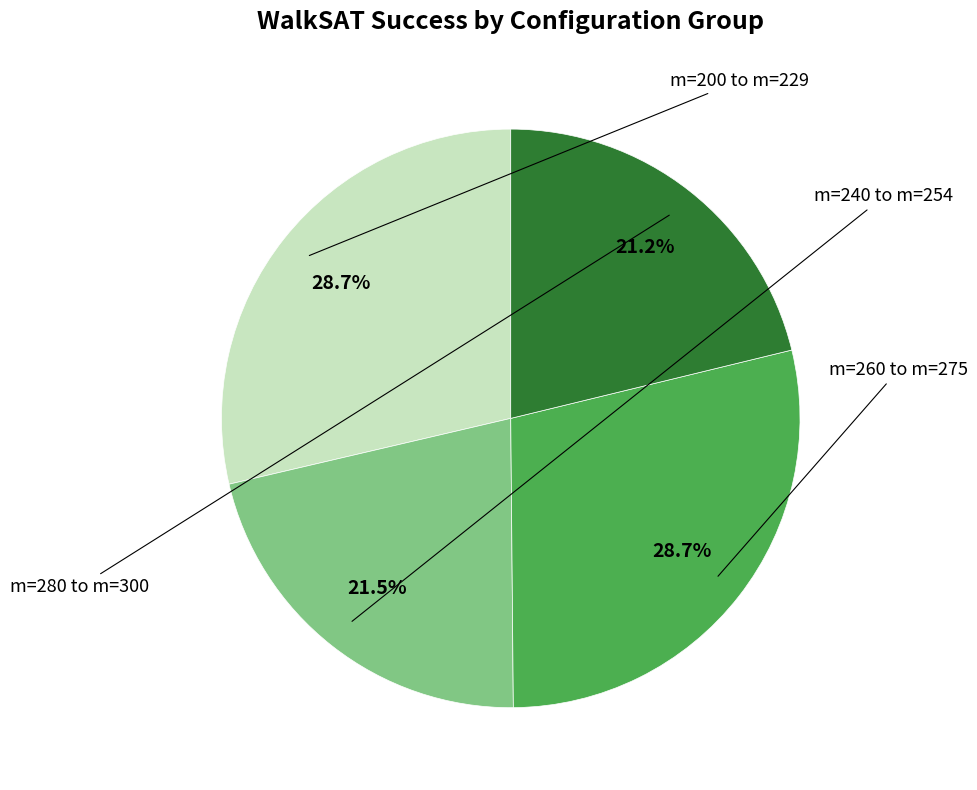

Count the number of slices in the pie.

4